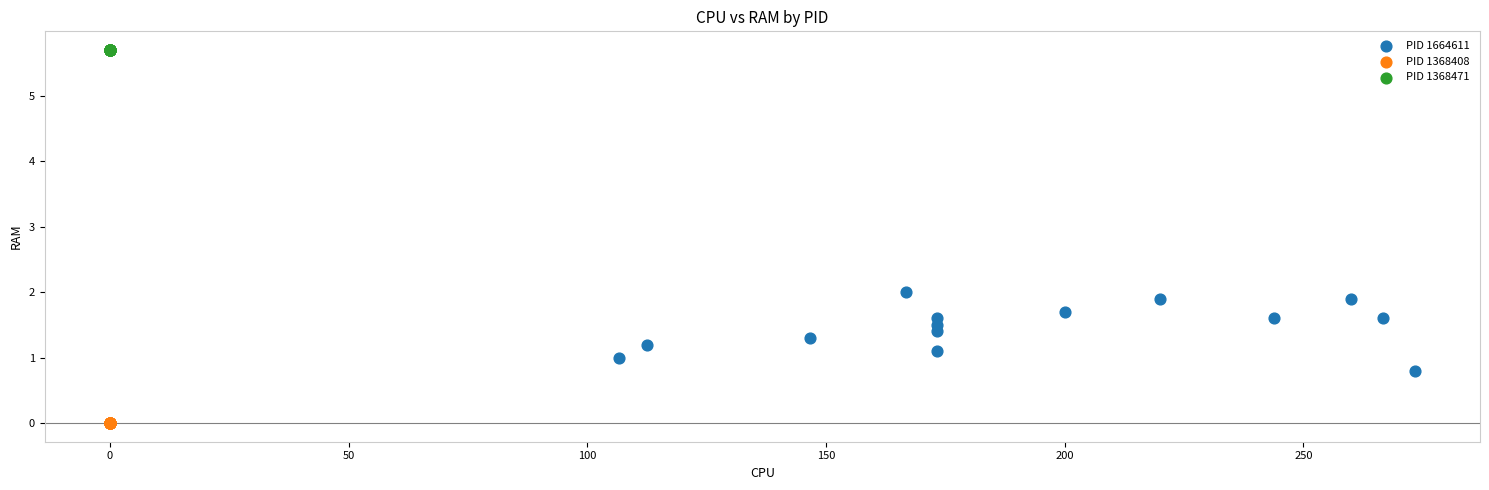

What are all the series names shown in the legend?

PID 1664611, PID 1368408, PID 1368471